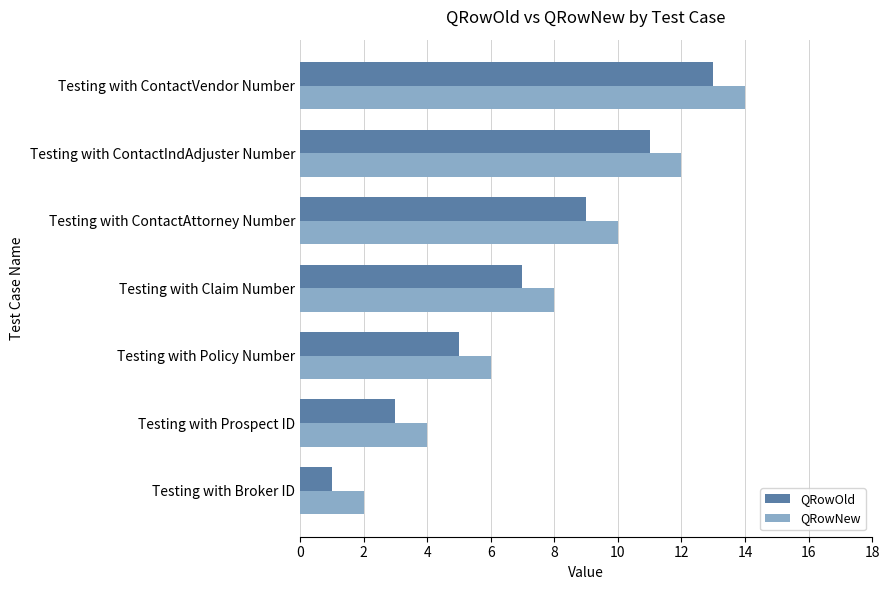

At which category is the sum across all series the highest?

Testing with ContactVendor Number